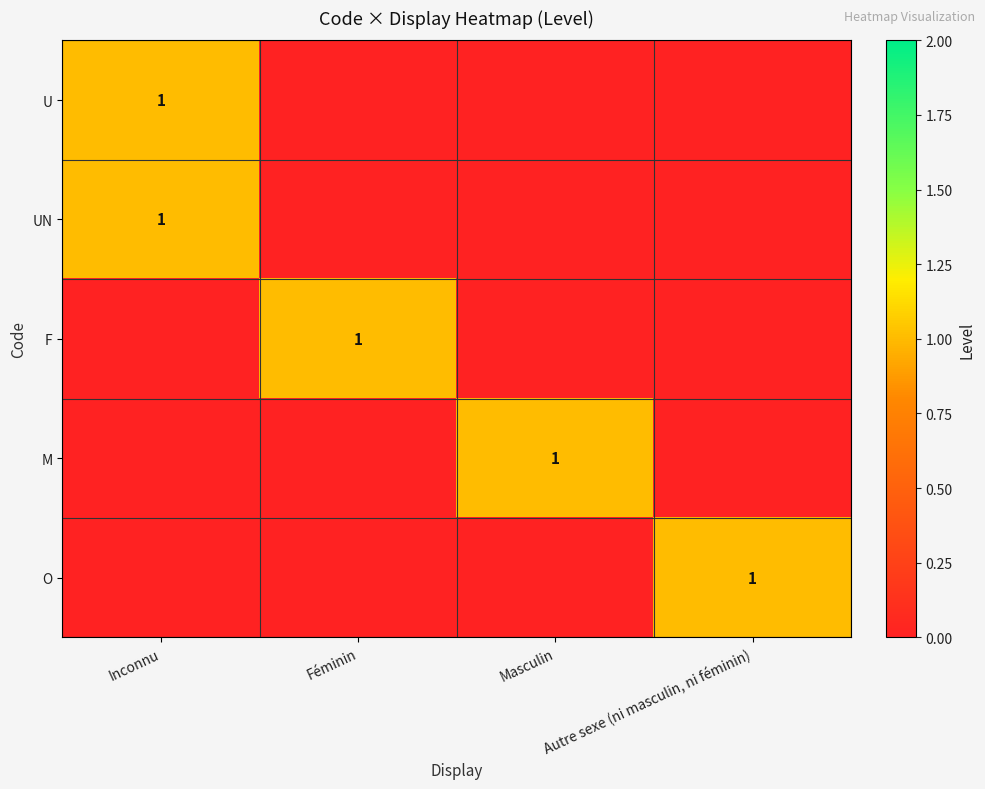

True or false: O has a value of 1 at Autre sexe (ni masculin, ni féminin).

True